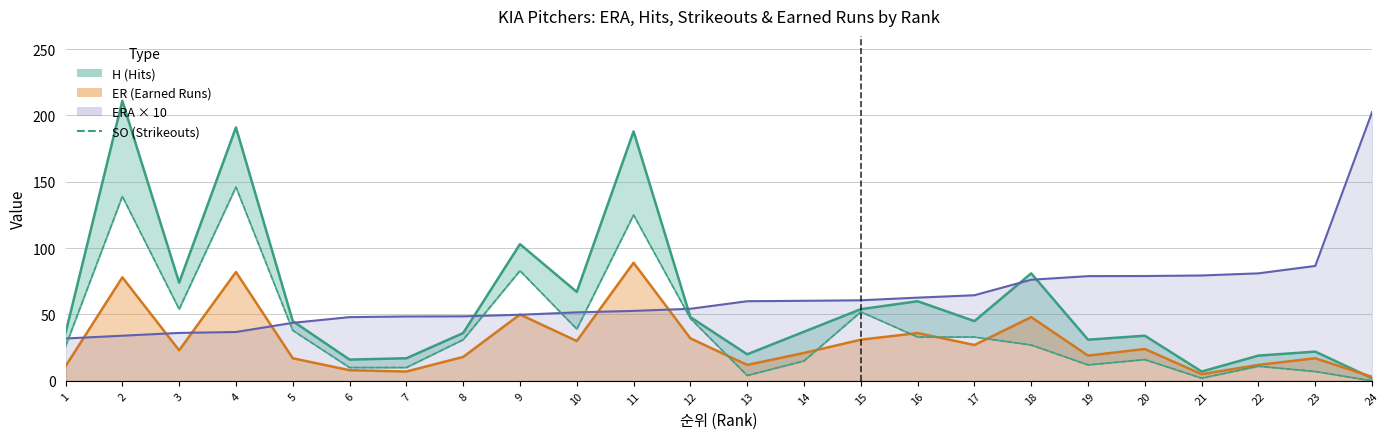

What is the value of the 12th point from the left?

47